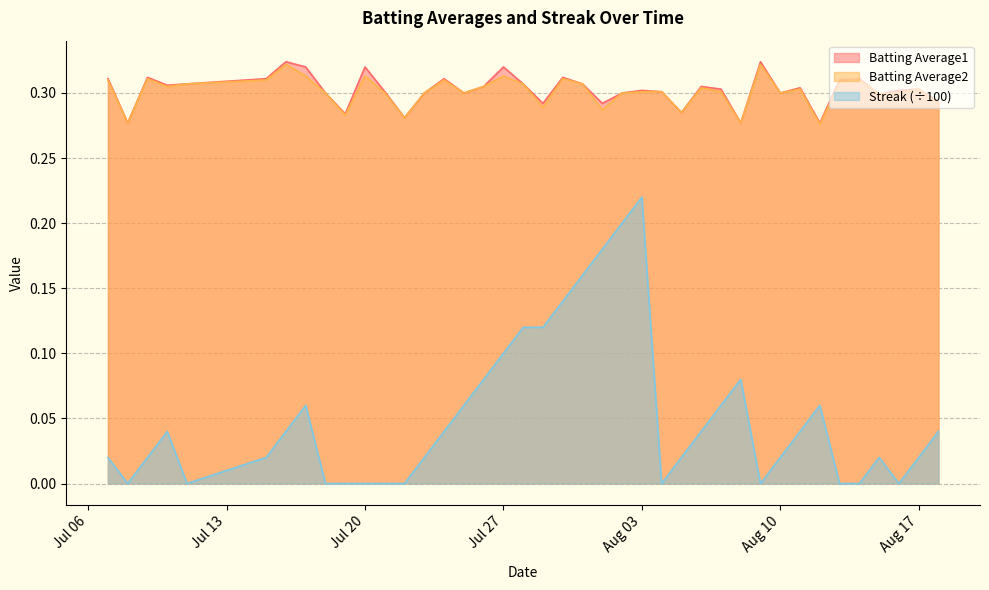

True or false: Batting Average1 and Batting Average2 cross at least once.

False